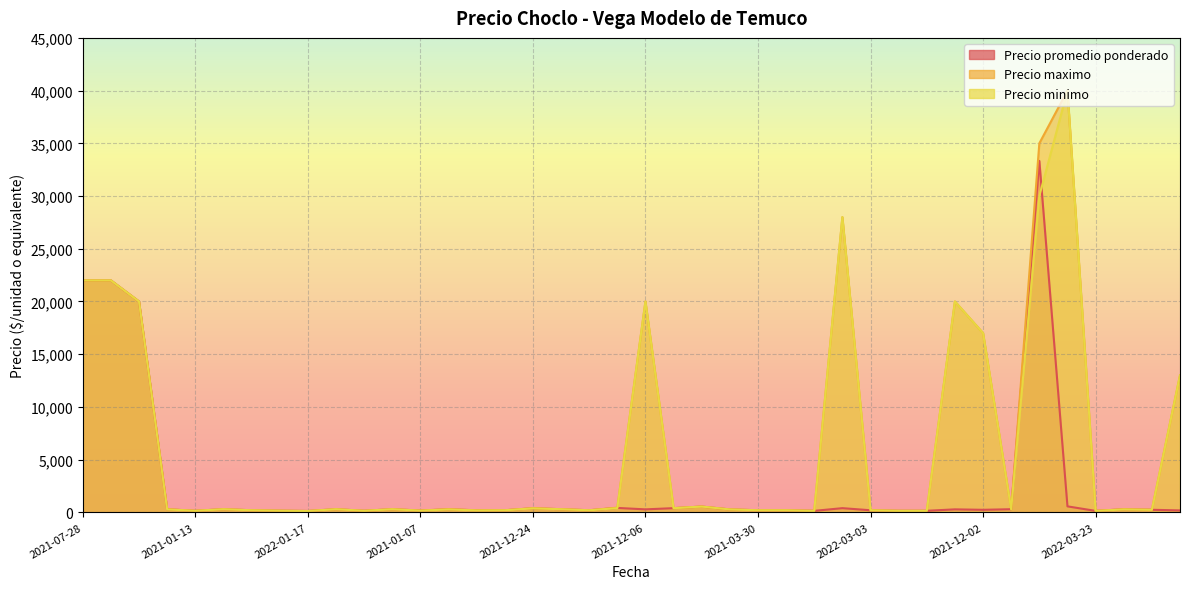

What are all the series names shown in the legend?

Precio promedio ponderado, Precio maximo, Precio minimo